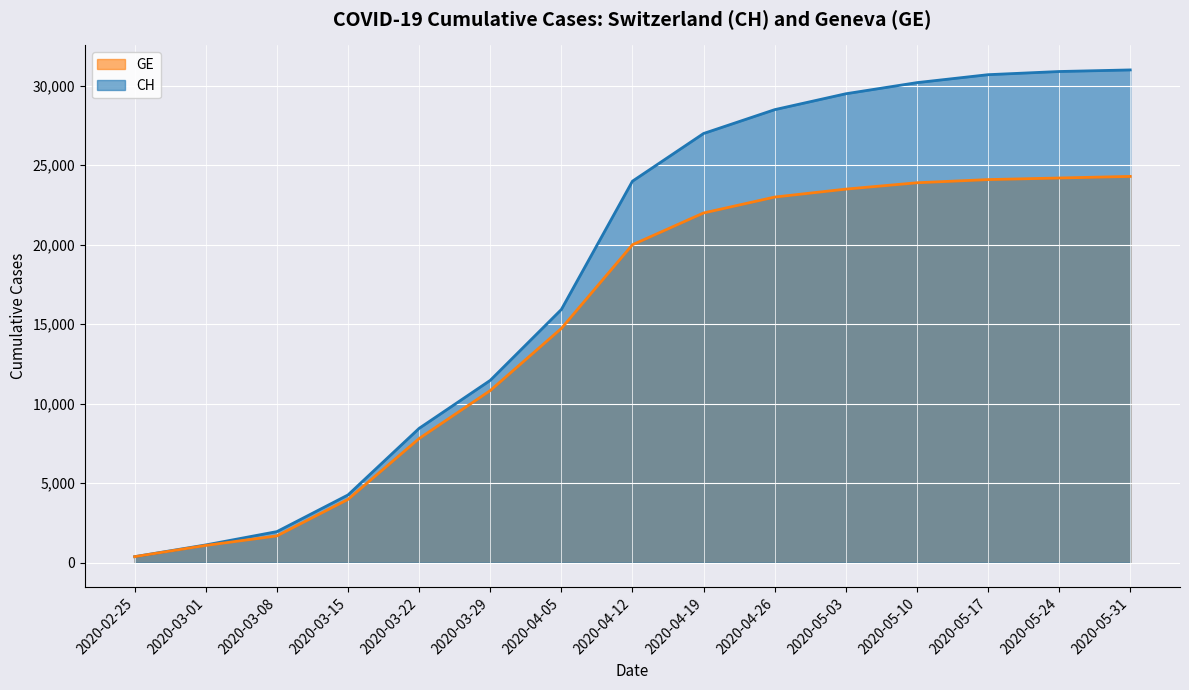

True or false: CH and GE intersect in this chart.

False